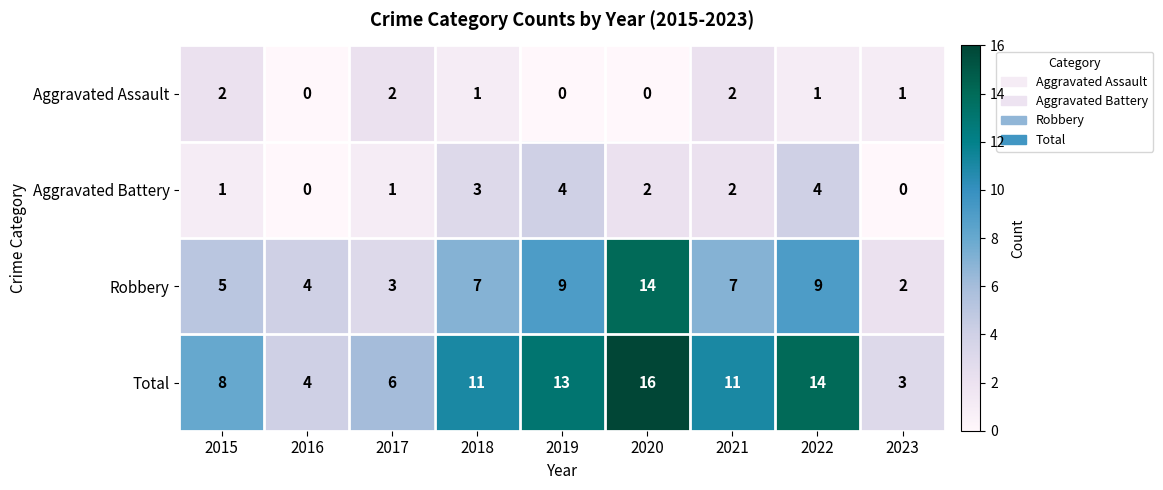

Is it true that Aggravated Battery equals 3 at 2016?

False